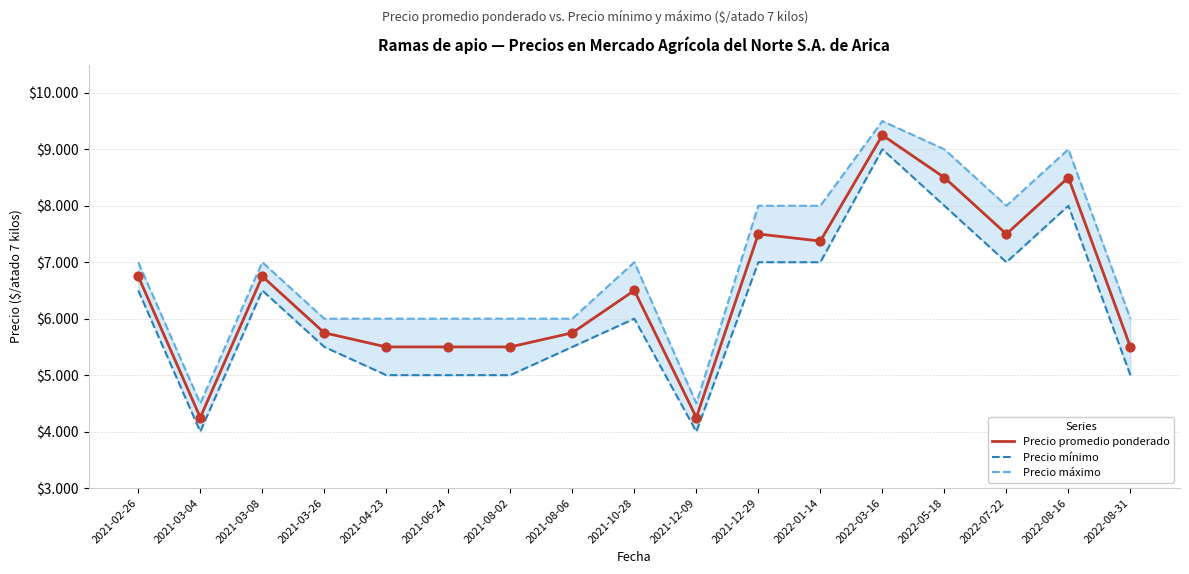

What is the total value across all series at 2022-08-31?

16500